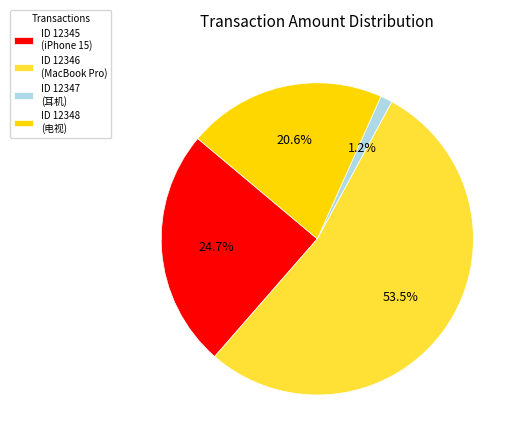

Approximately how many times larger is the value at ID 12348 (电视) compared to ID 12345 (iPhone 15)?

0.8